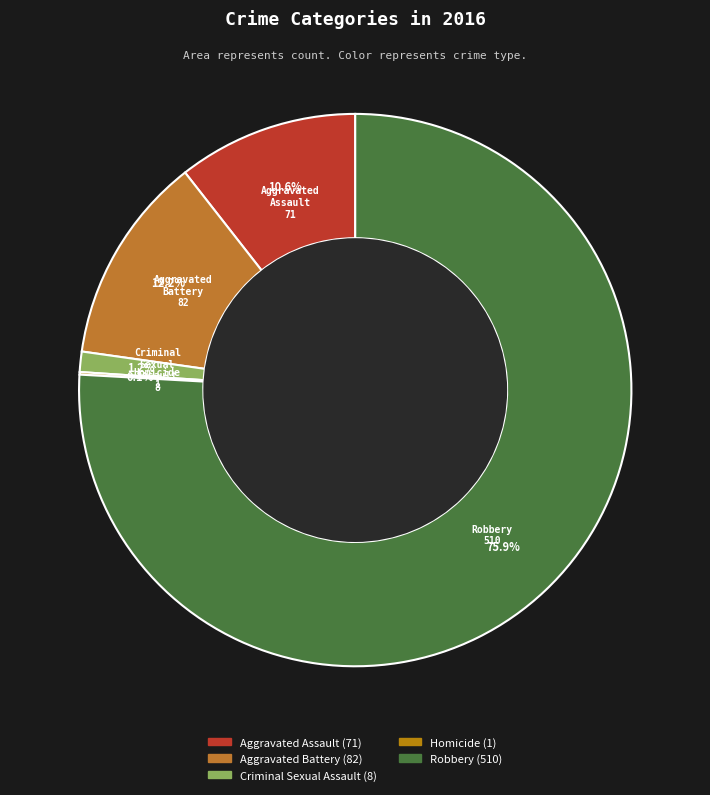

To the nearest percent, what percentage of the pie is Aggravated Battery?

12%